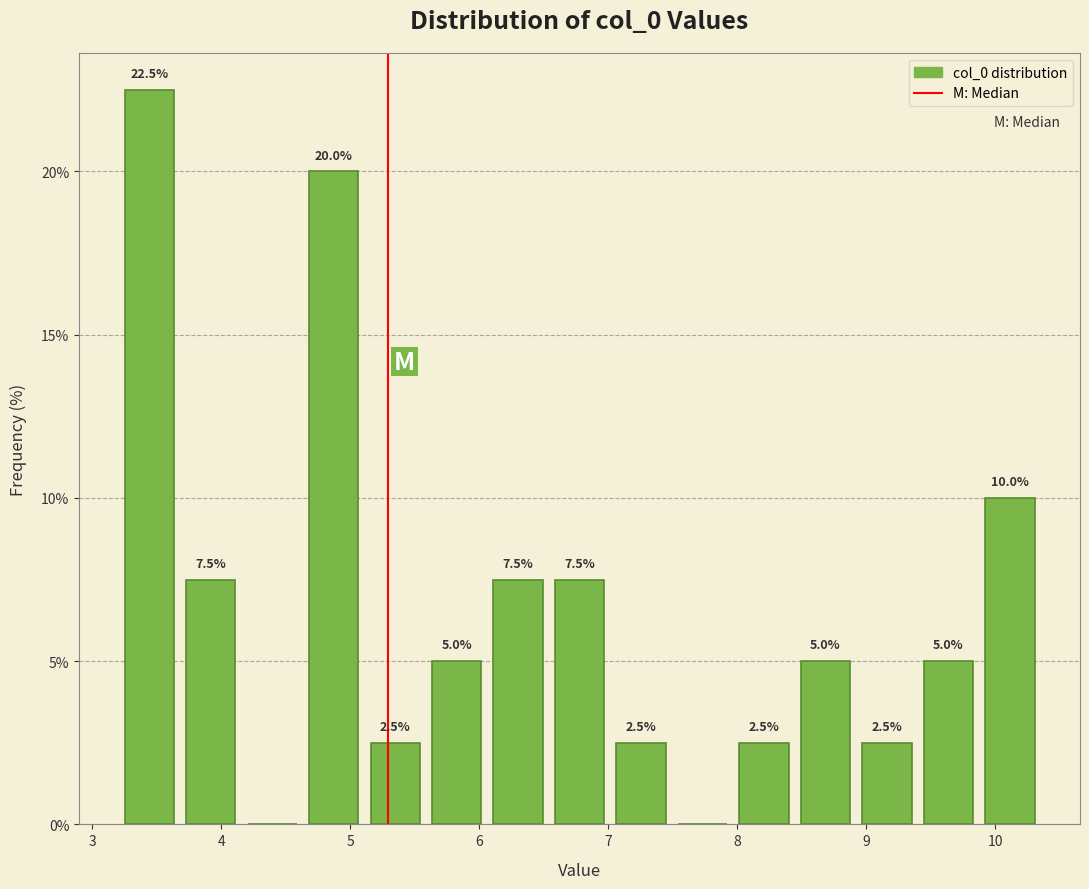

Which range on the x-axis has the tallest bar?

3.2 to 3.7